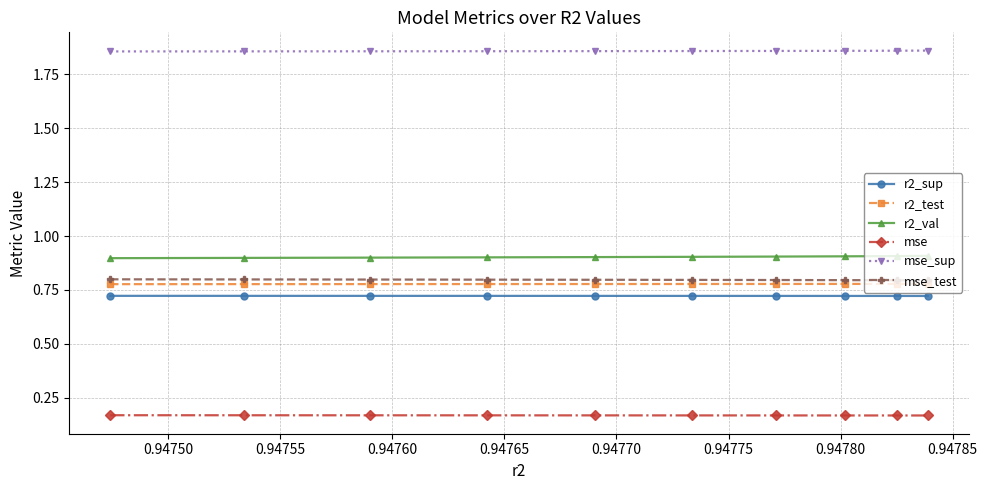

How many lines are shown in the chart?

6